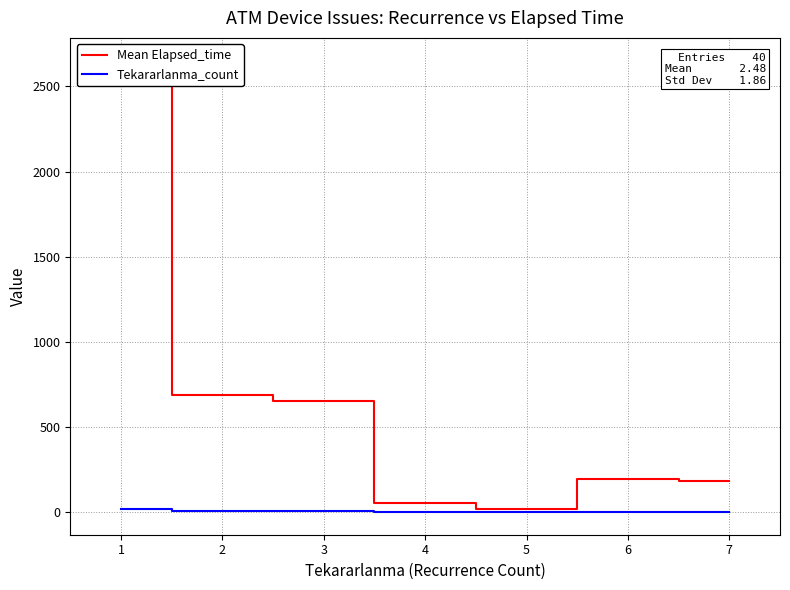

Where is Mean Elapsed_time nearest to the value 1336?

2